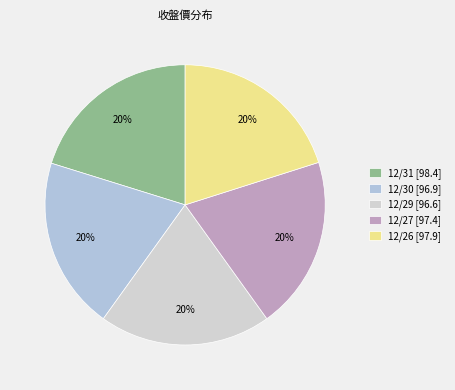

Approximately how many times larger is the value at 12/27 compared to 12/31?

1.0